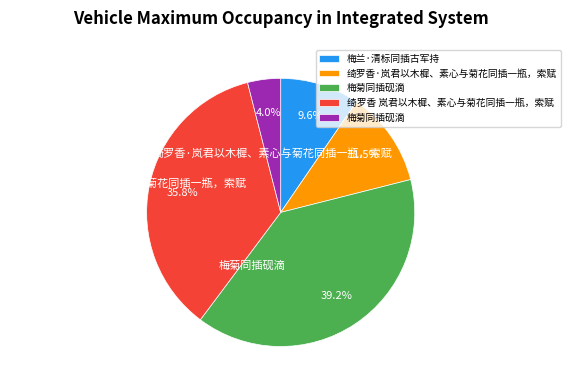

To the nearest percent, what is the difference between the largest and smallest slice percentages?

35%